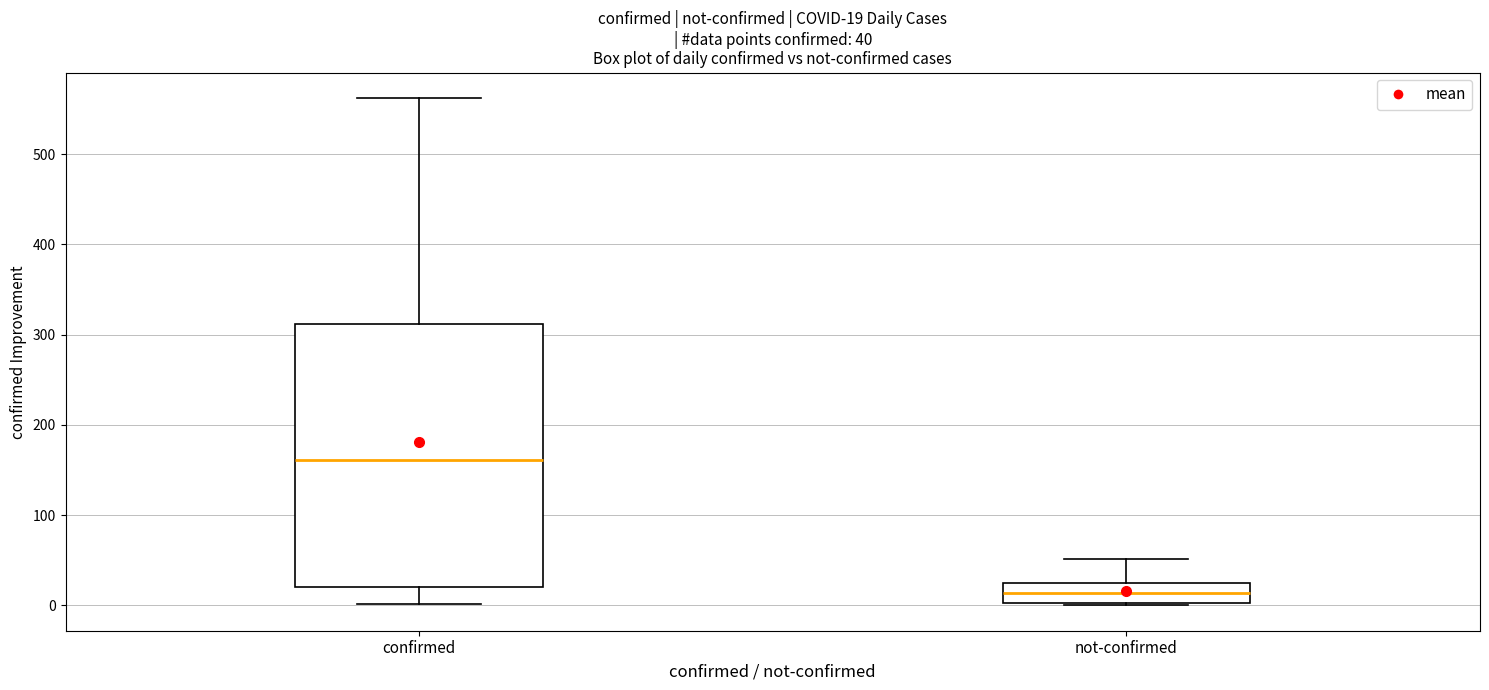

Which box has the lowest median line?

not-confirmed